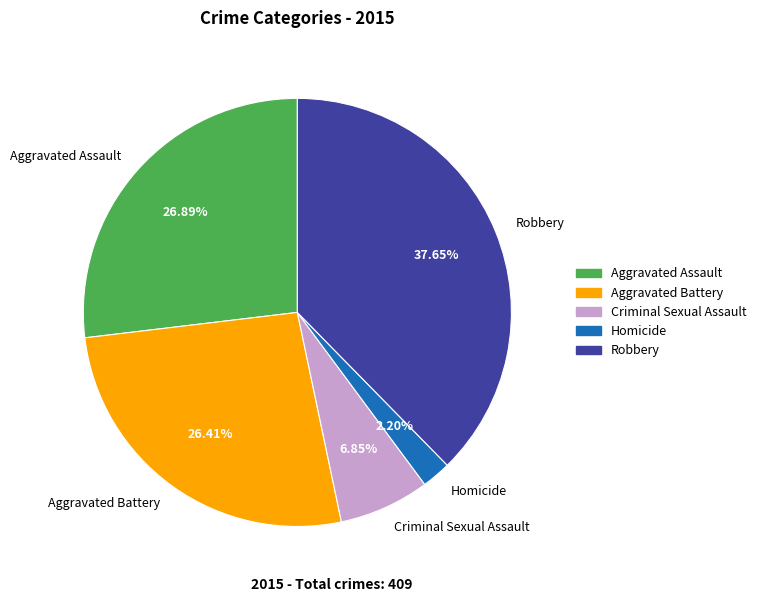

Between Aggravated Assault and Criminal Sexual Assault, which is larger?

Aggravated Assault